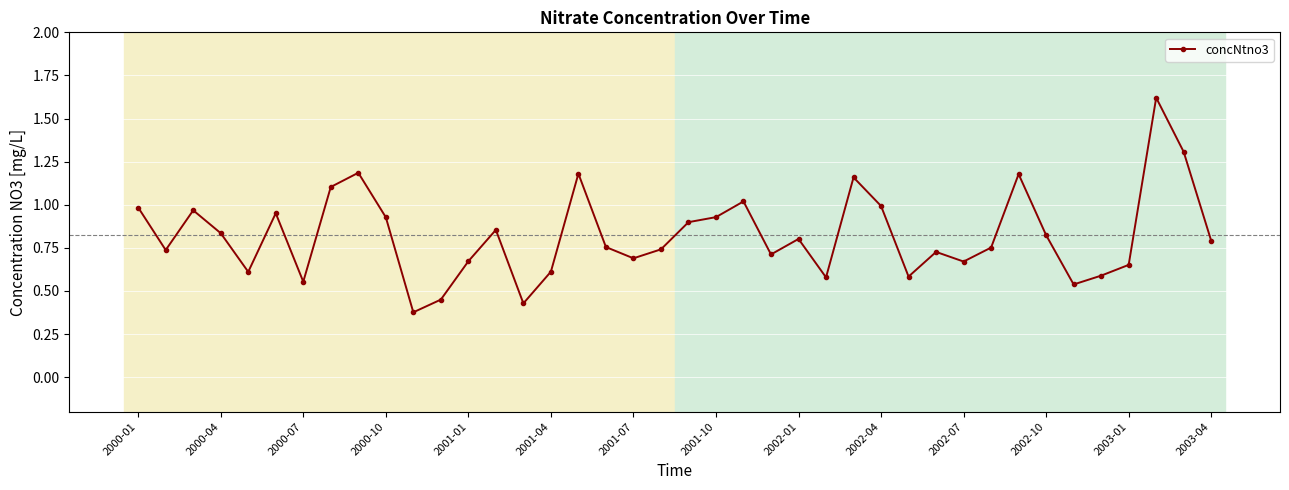

Count the number of categories in the chart.

40